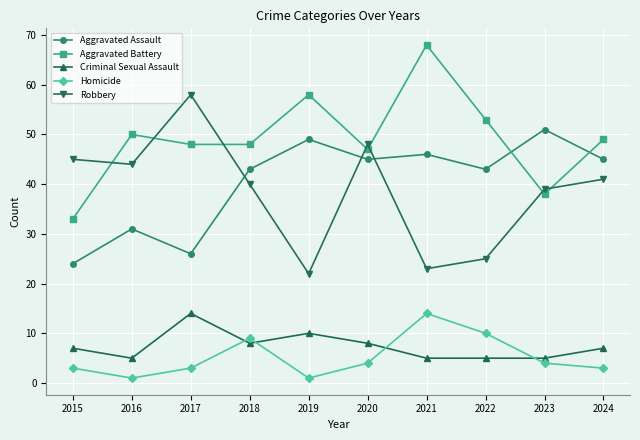

What is the difference between the Criminal Sexual Assault values at 2017 and 2019?

4